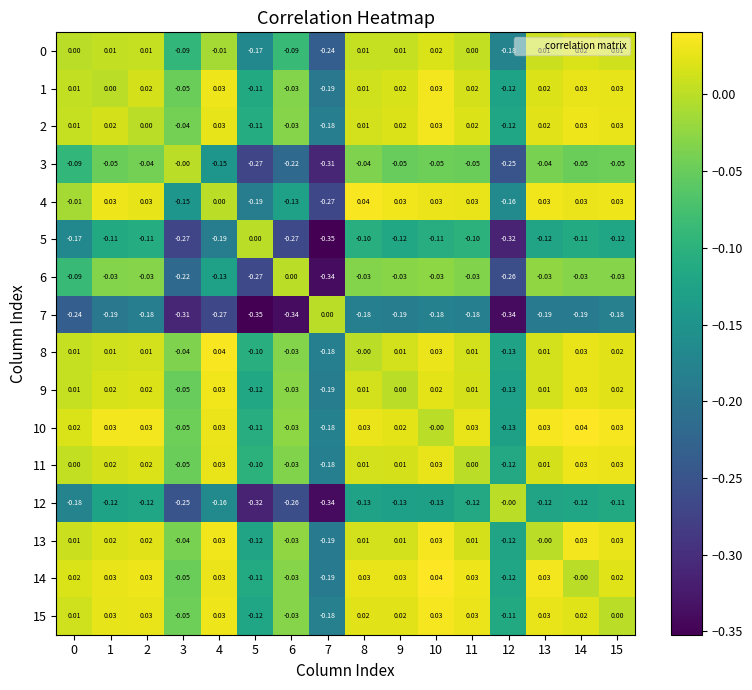

Is the value of 1 at 5 greater than the value of 11 at 8?

No